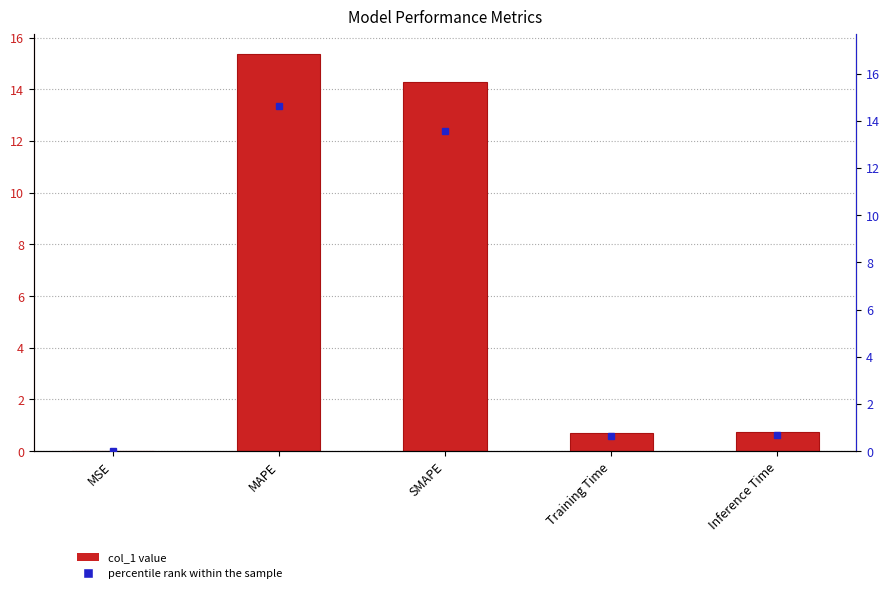

What is the difference between the values at SMAPE and MAPE?

1.1